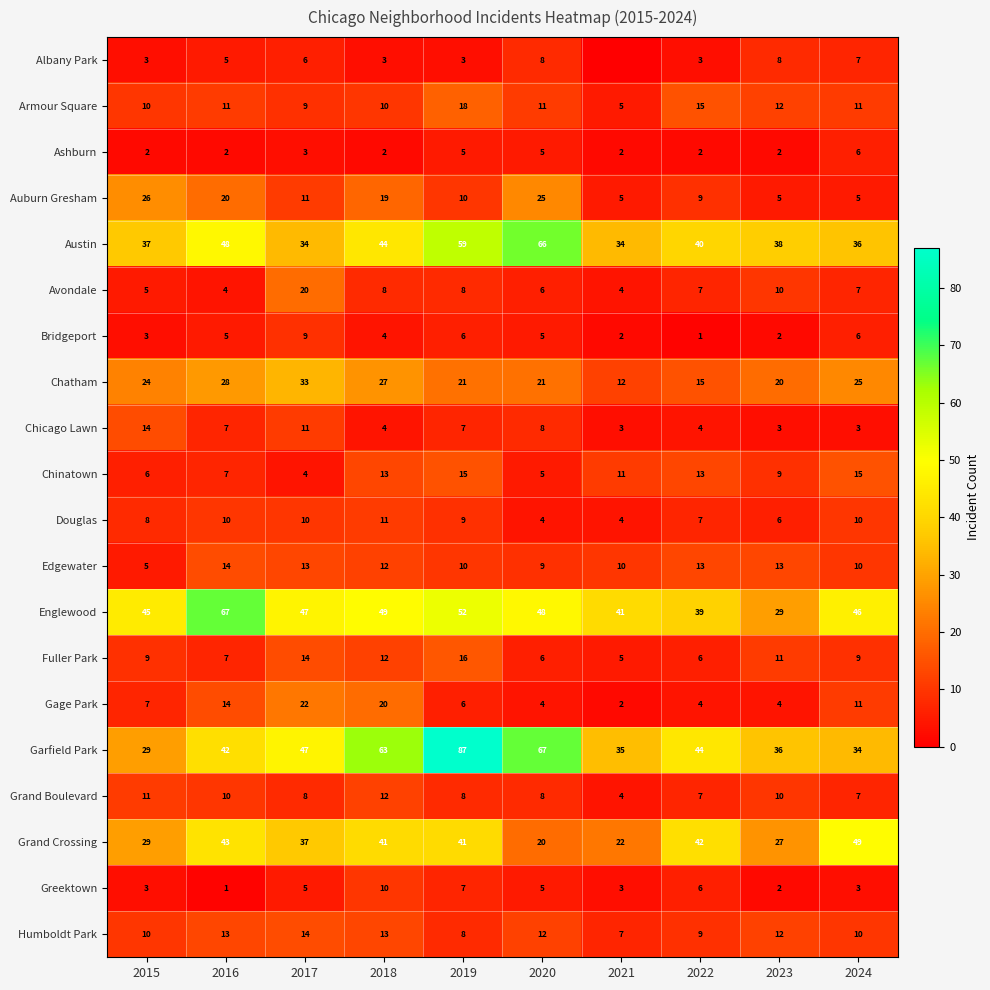

Is the value of Fuller Park at 2022 greater than the value of Bridgeport at 2020?

Yes